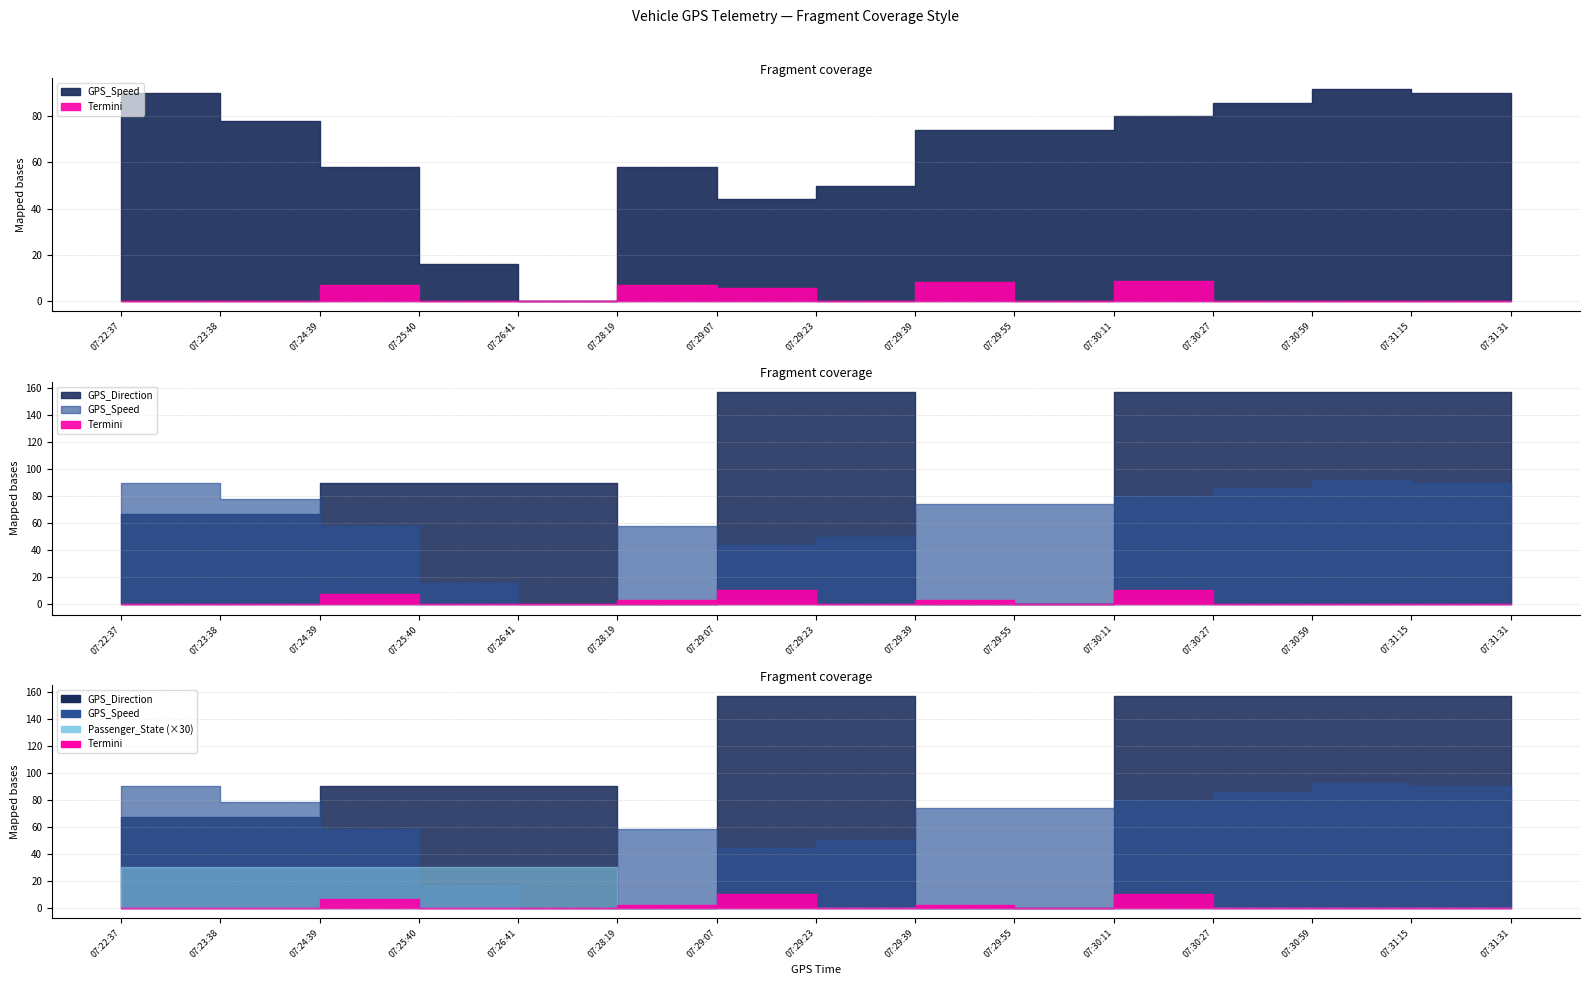

How many lines are shown in the chart?

3